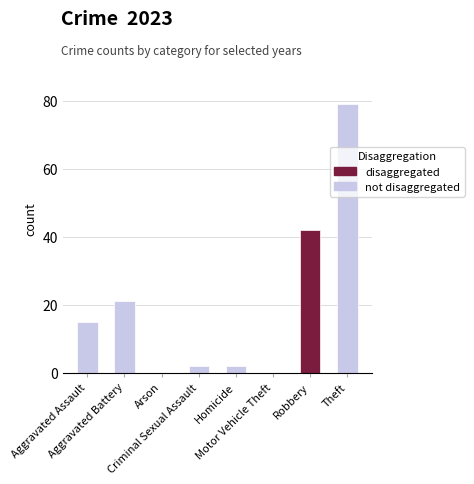

What is the difference between the values at Aggravated Assault and Motor Vehicle Theft?

15